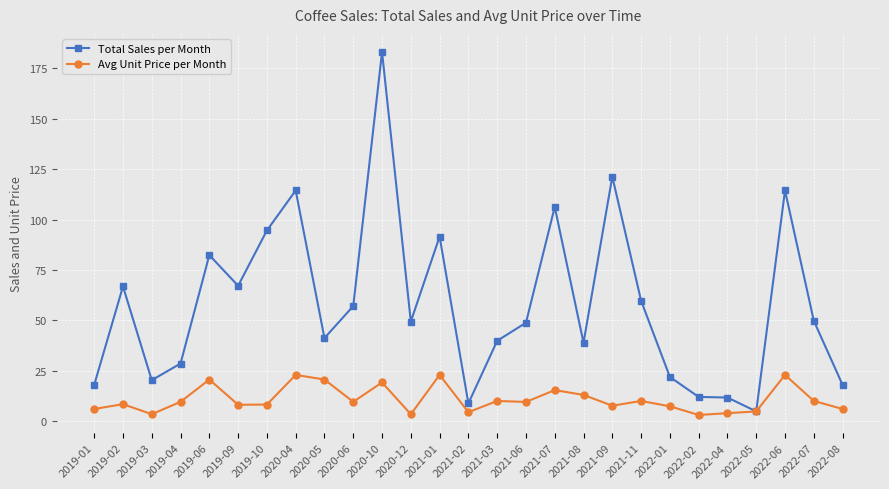

What is the difference between the maximum and minimum values in the Avg Unit Price per Month series?

19.9